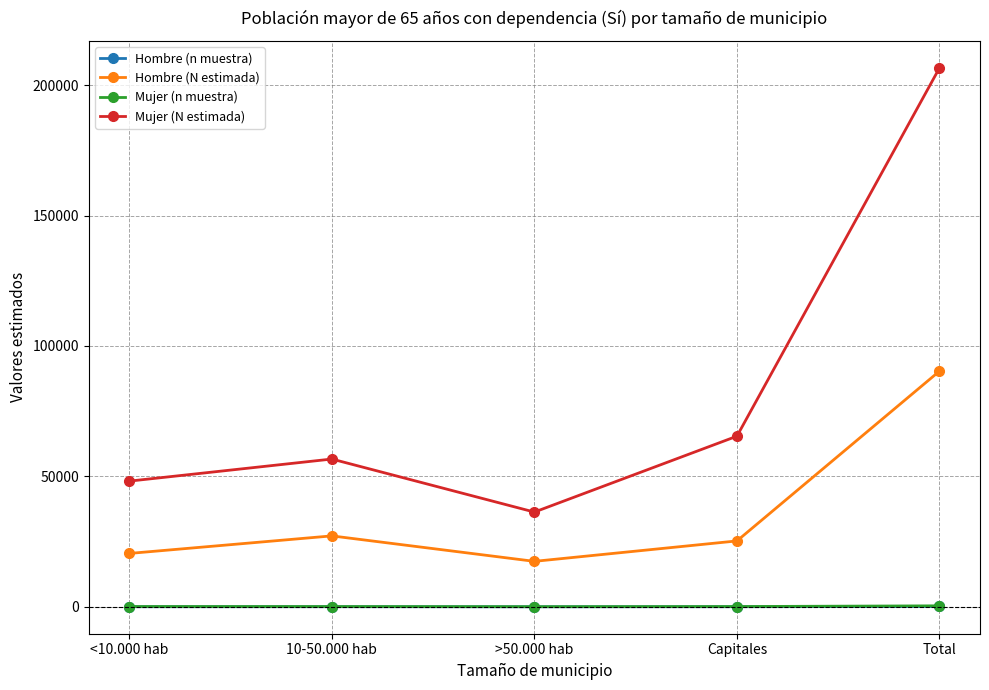

Where does the Hombre (N estimada) series first go above 25265?

10-50.000 hab